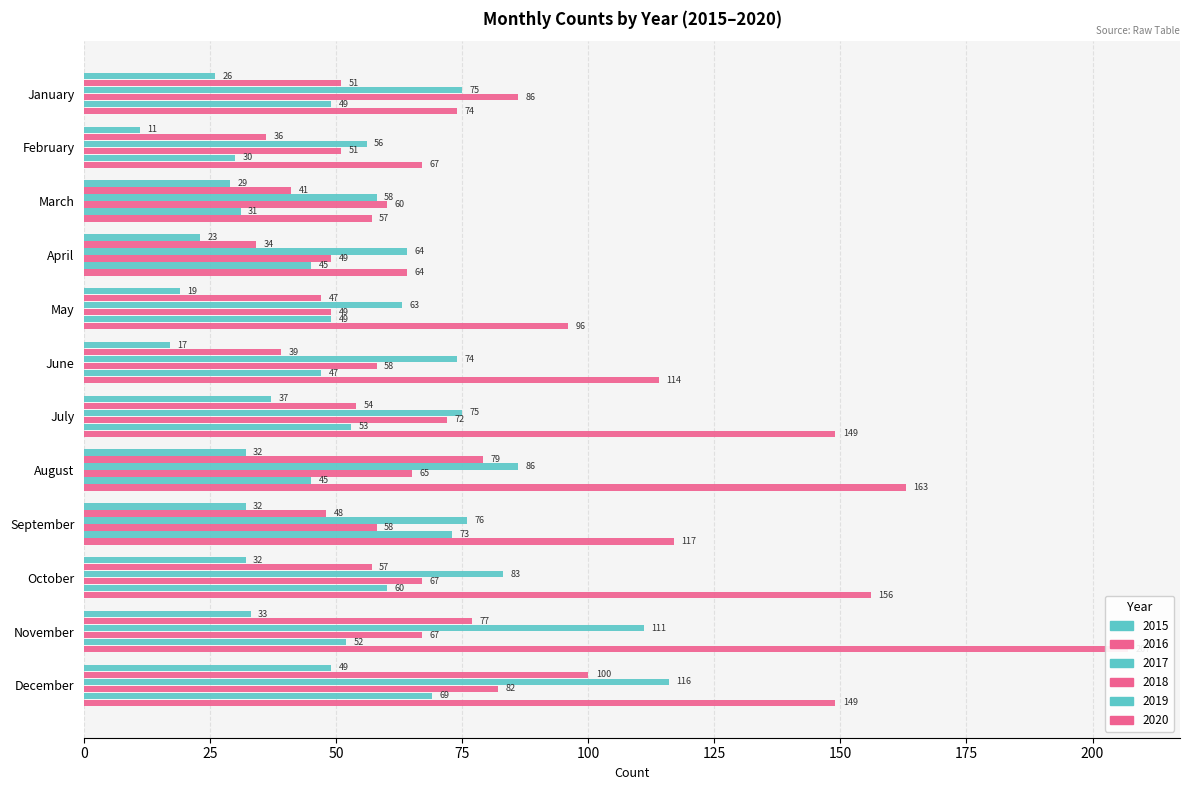

The 2020 series shows 154 at June. True or false?

False